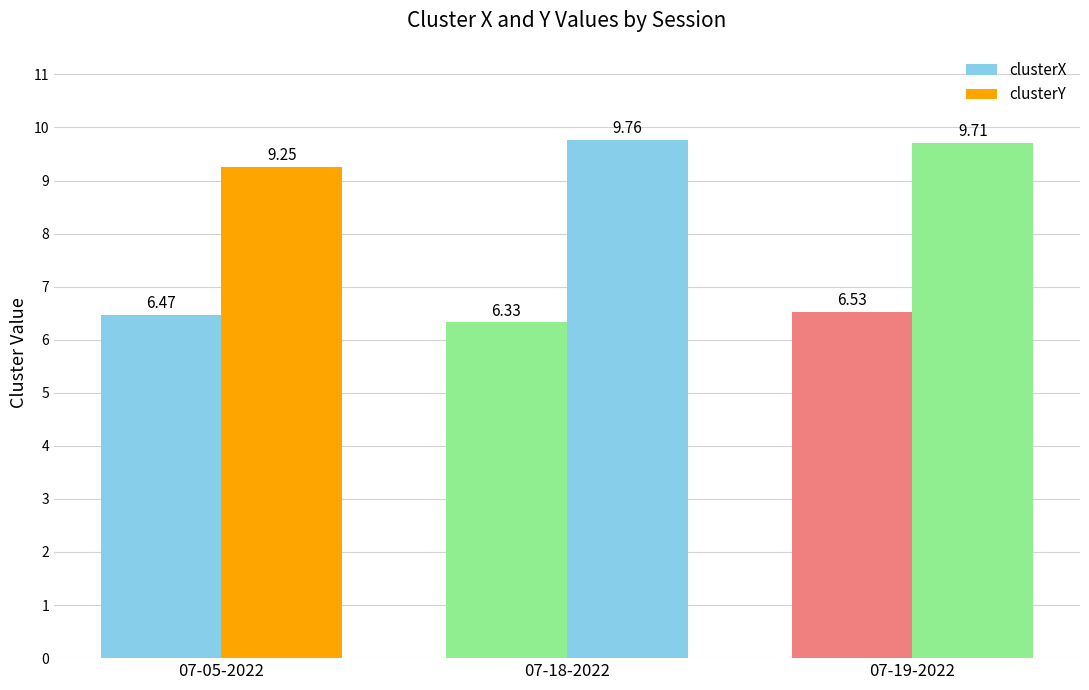

What is the label of the 1st bar from the right?

07-19-2022